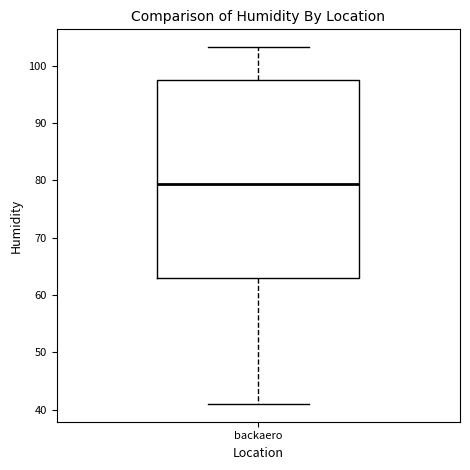

Transcribe this box plot: give where the median line is, the range the box spans, and where the two whiskers end, as read against the y-axis. The values are not printed on the chart, so give them approximately, as read against the axis.

median 79, box 63 to 98, whiskers 41 to 103